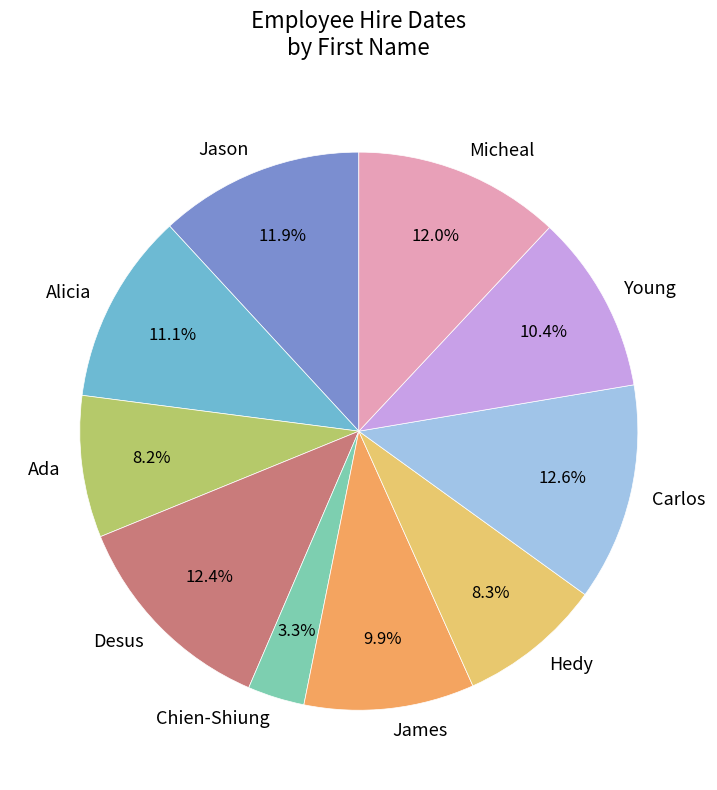

How much of the chart is everything except Ada?

91.8%